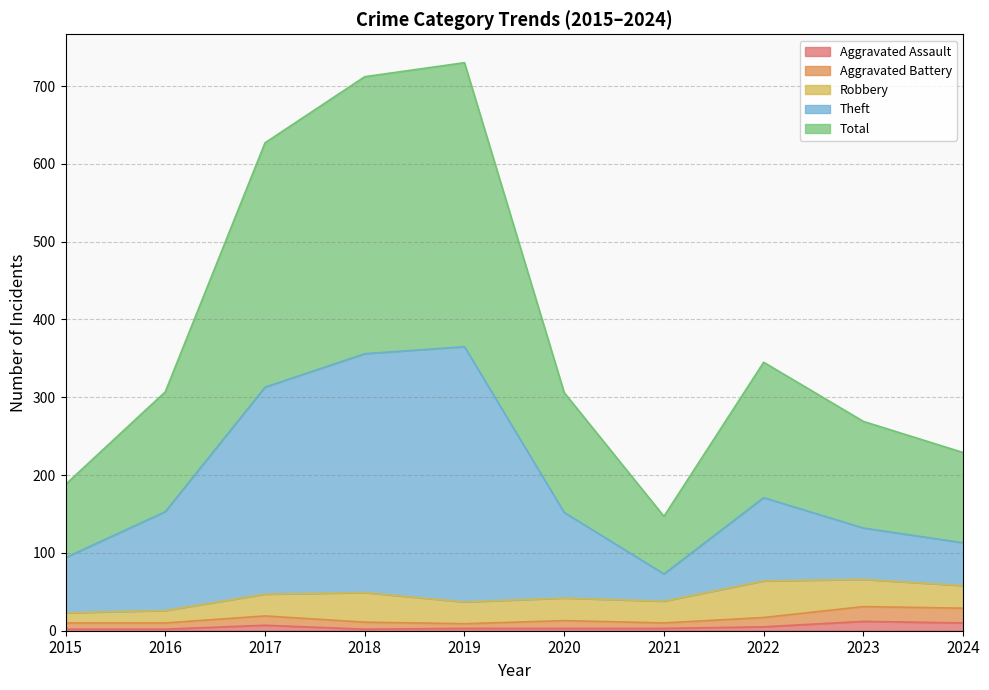

What is the difference between the Aggravated Assault values at 2020 and 2017?

4